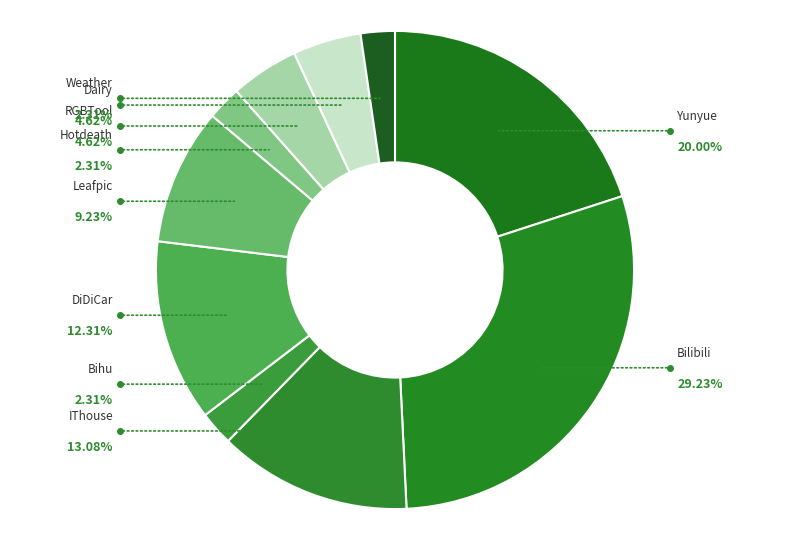

Rank the categories by value from highest to lowest.

Bilibili, Yunyue, IThouse, DiDiCar, Leafpic, RGBTool, Dairy, Bihu, Hotdeath, Weather